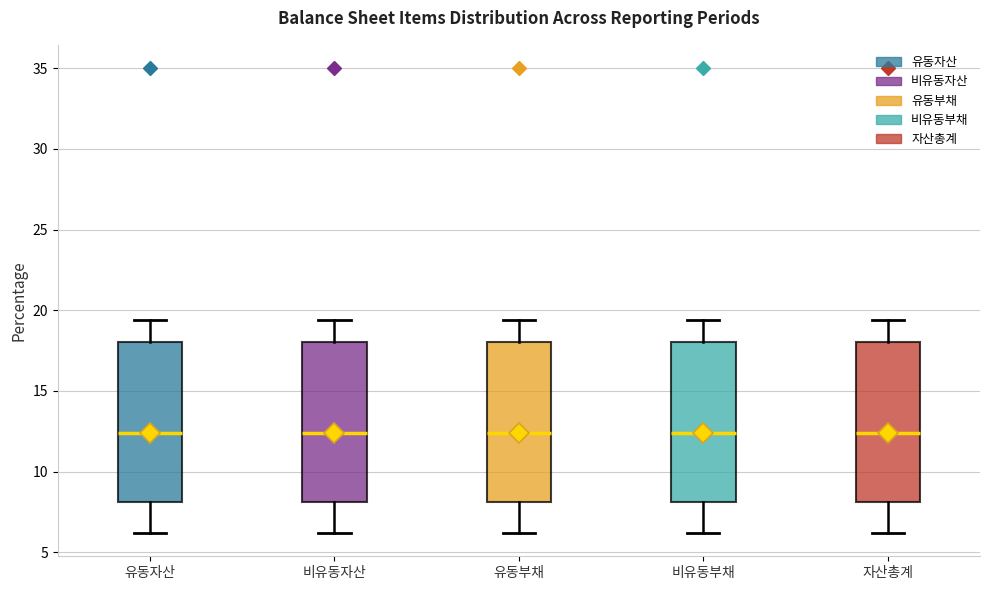

Where is the upper edge of the box for 유동자산 on the y-axis? The values are not printed on the chart, so give them approximately, as read against the axis.

18.0